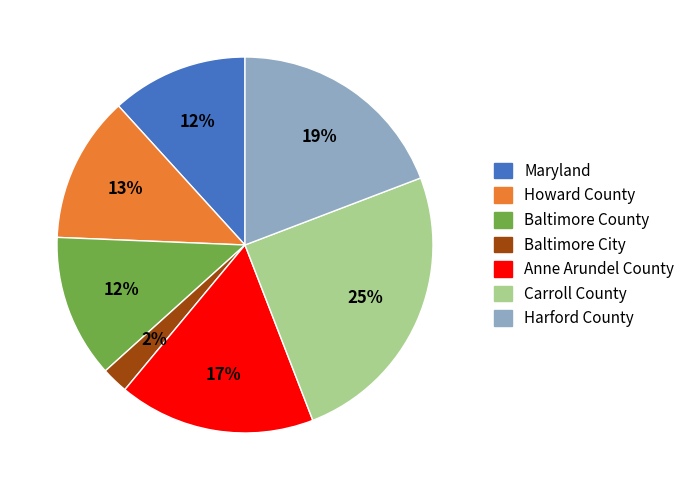

The Baltimore City slice represents 16% of the pie. True or false?

False